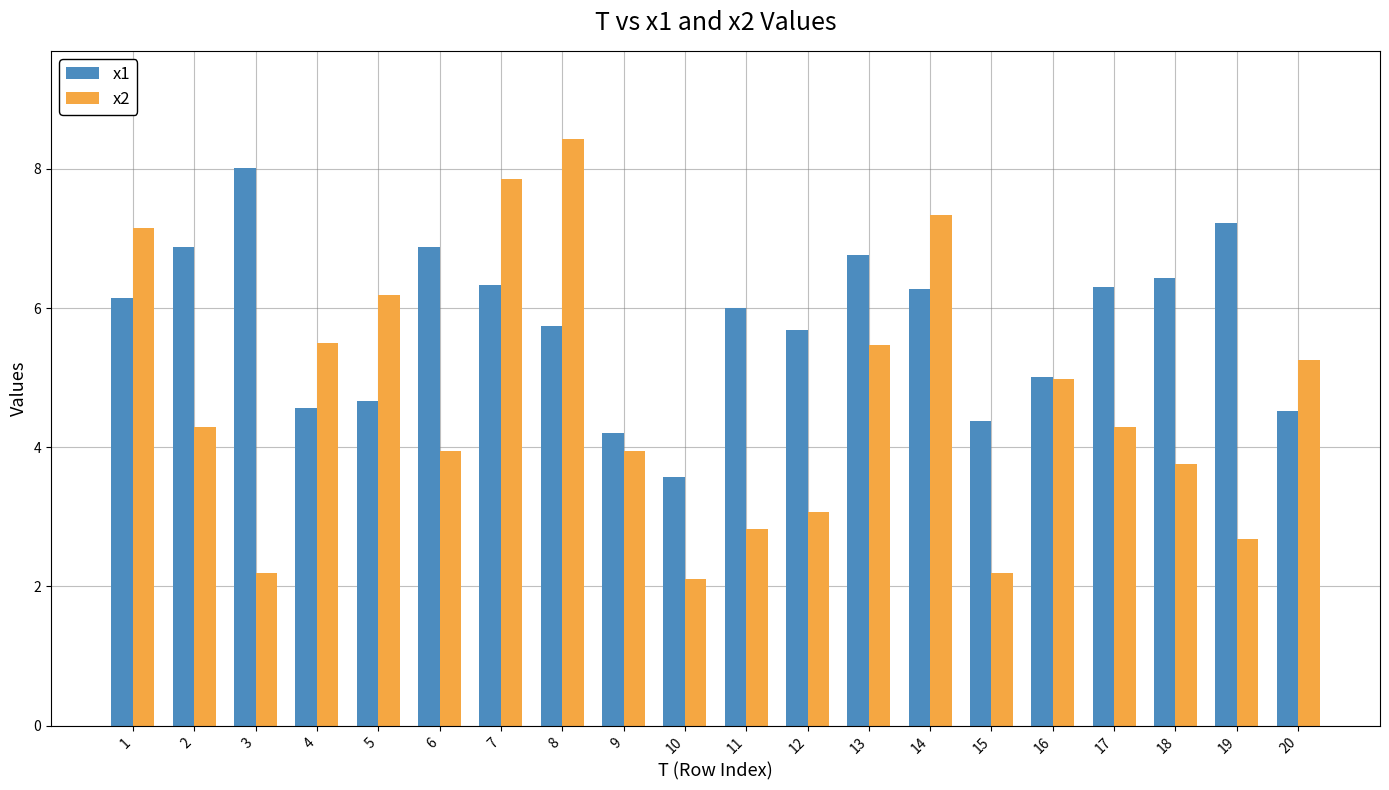

What is the sum of the x2 values at 2 and 12?

7.4